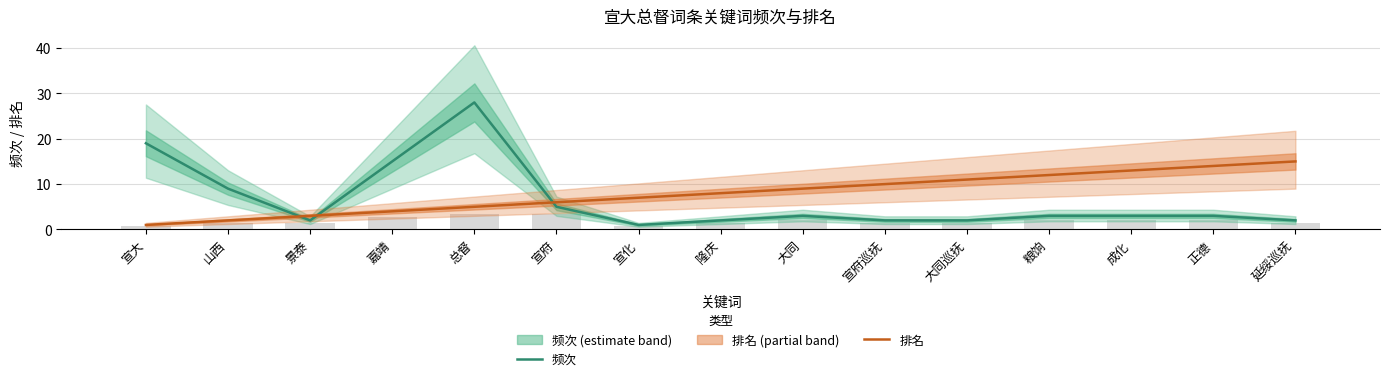

What is the difference between the maximum and minimum values in the 频次 series?

27